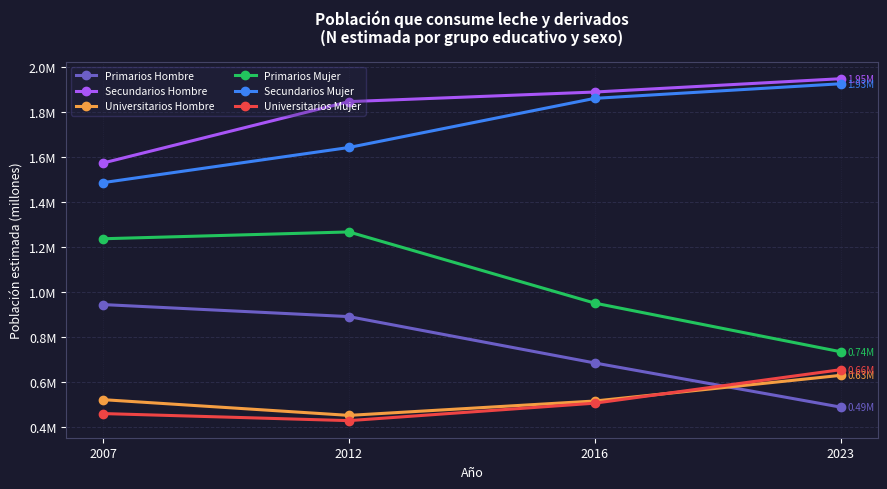

What are all the series names shown in the legend?

Primarios Hombre, Secundarios Hombre, Universitarios Hombre, Primarios Mujer, Secundarios Mujer, Universitarios Mujer